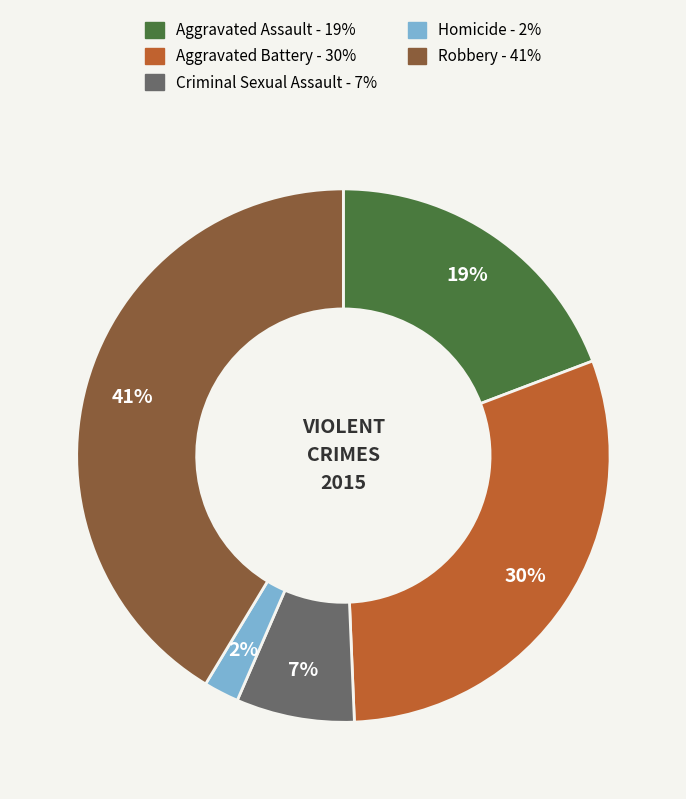

Which has a higher value, Aggravated Battery or Robbery?

Robbery